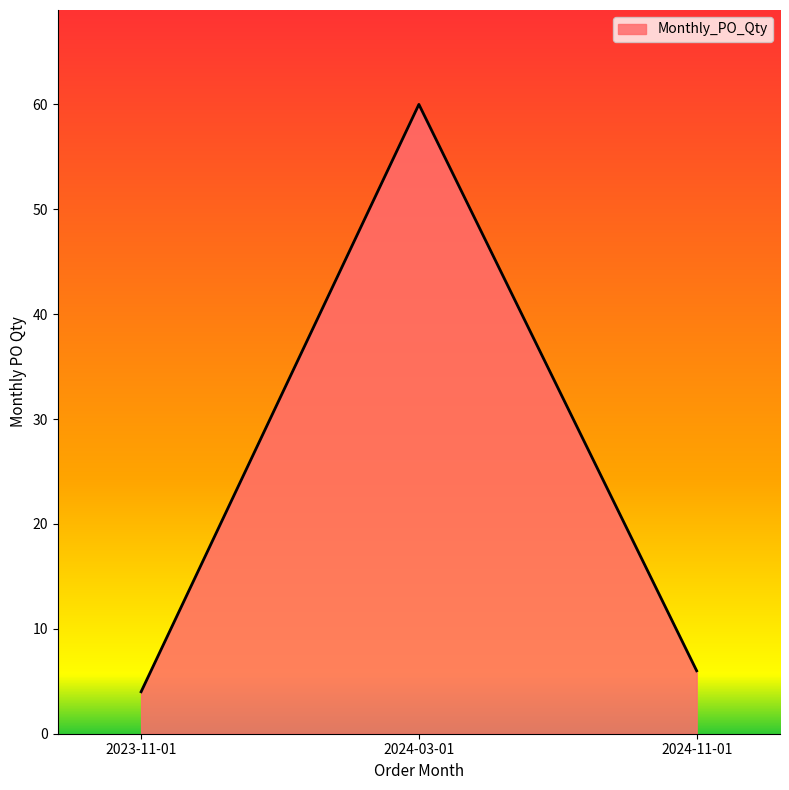

The value at 2024-11-01 is 11. True or false?

False